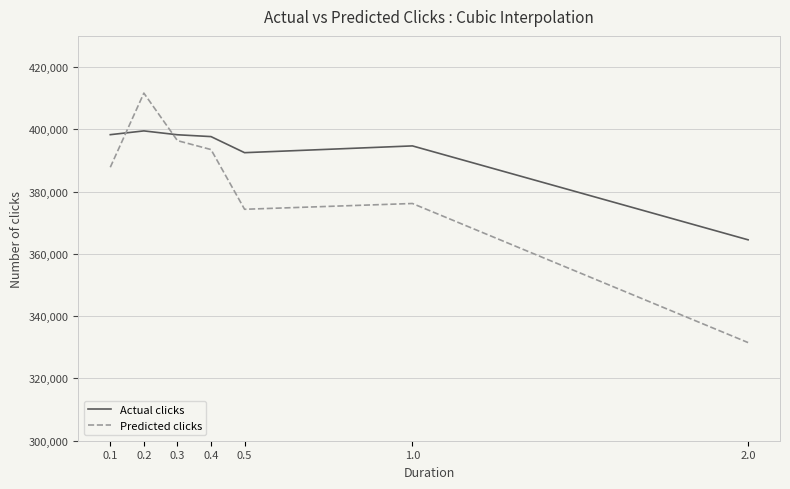

Is the value of Predicted clicks at 0.3 greater than the value of Actual clicks at 1.0?

Yes